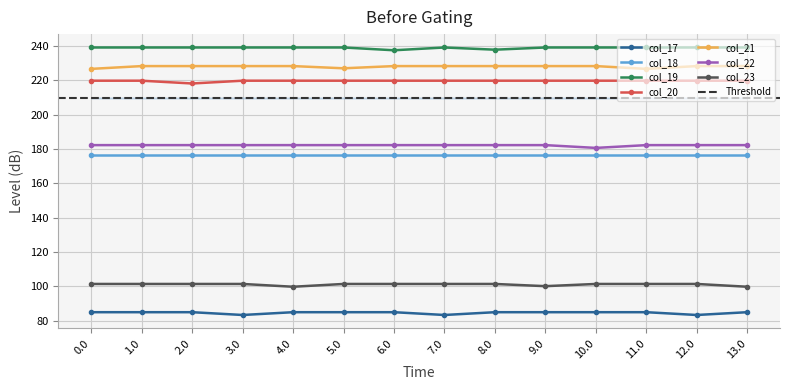

What is the label of the 5th point from the right?

9.0